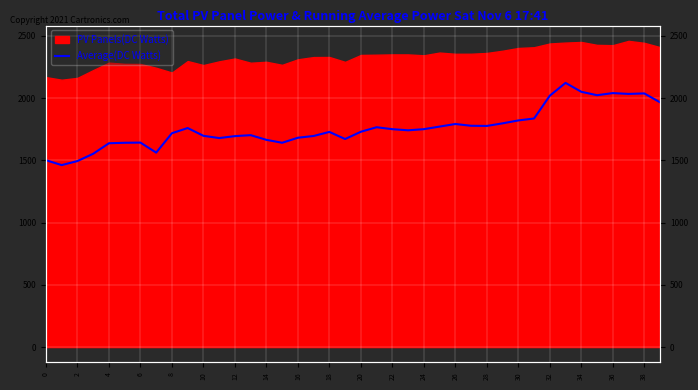

Reading left to right, what are all the values shown in this chart?

1501.5	1462.5	1495.0	1553.5	1638.0	1641.9	1643.2	1562.6	1718.6	1760.2	1697.8	1679.6	1695.2	1703.0	1665.3	1641.9	1682.2	1696.5	1729.0	1671.8	1730.3	1766.7	1751.1	1742.0	1751.1	1771.9	1792.7	1778.4	1777.1	1797.9	1821.3	1836.9	2020.2	2122.9	2051.4	2024.1	2041.0	2034.5	2038.4	1966.9